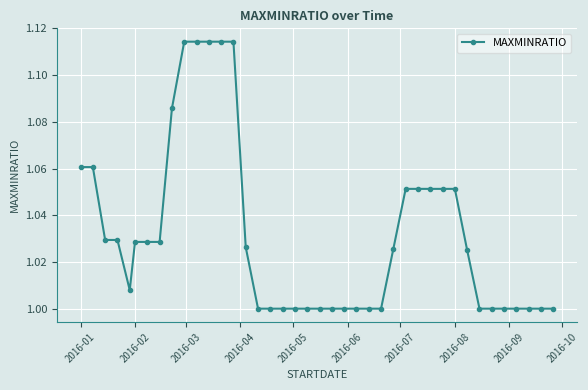

What is the sum of all values?

41.3